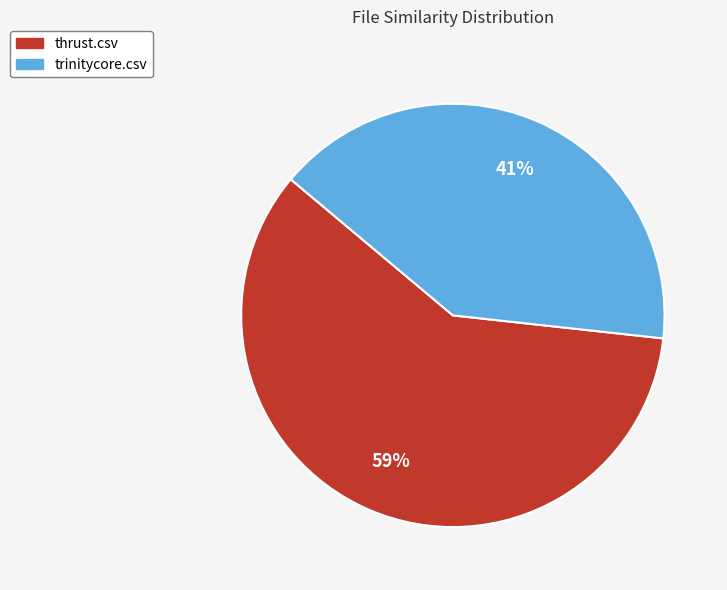

Do trinitycore.csv and thrust.csv together represent more than half of the pie?

Yes